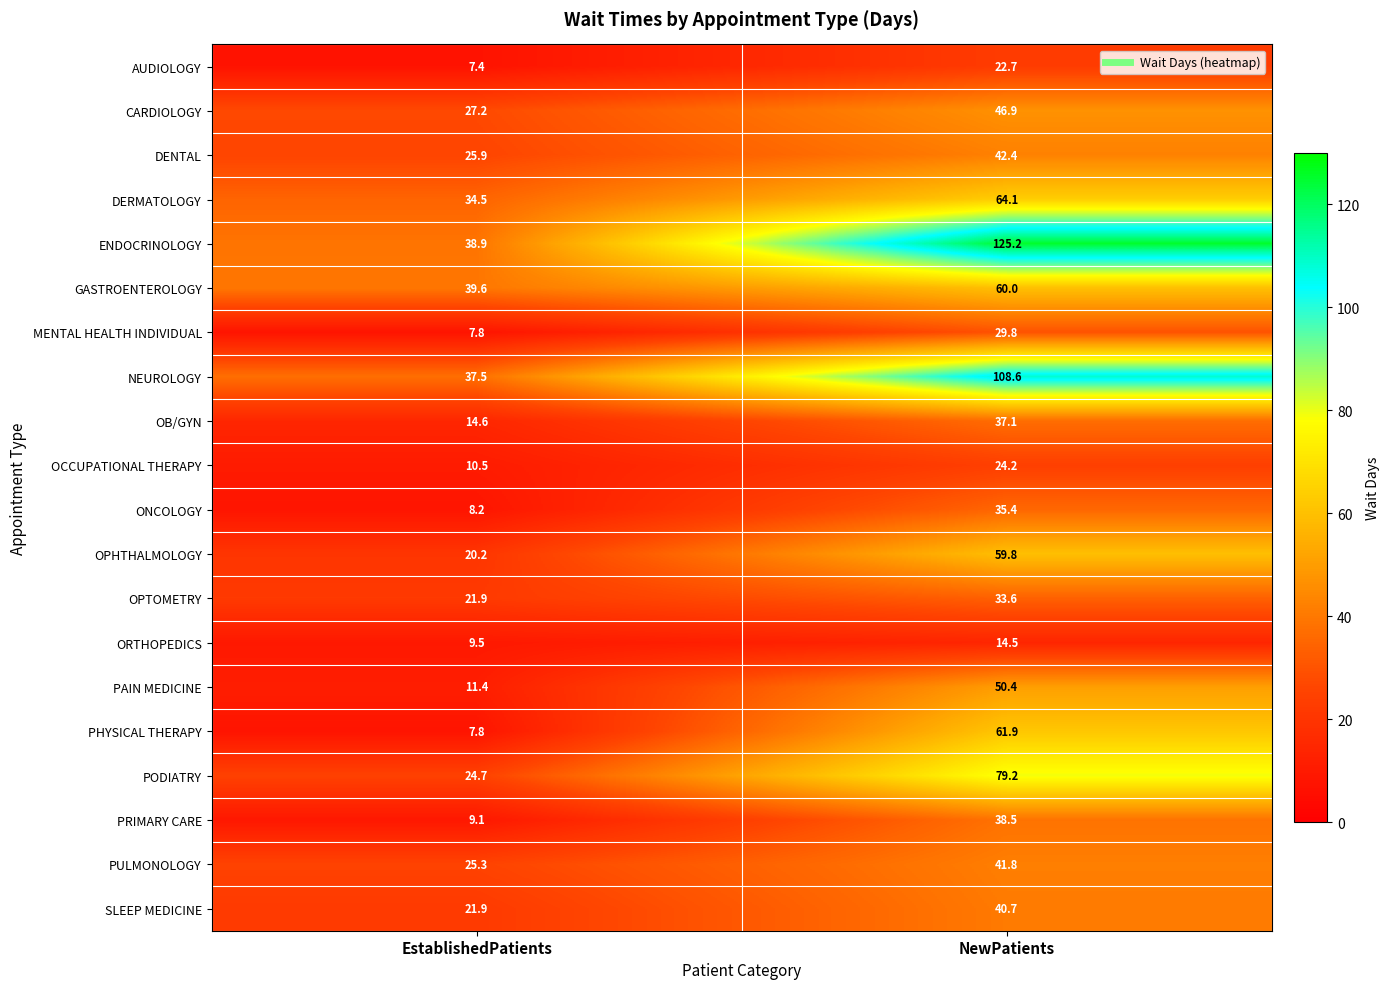

Where does the MENTAL HEALTH INDIVIDUAL series first go above 29?

NewPatients